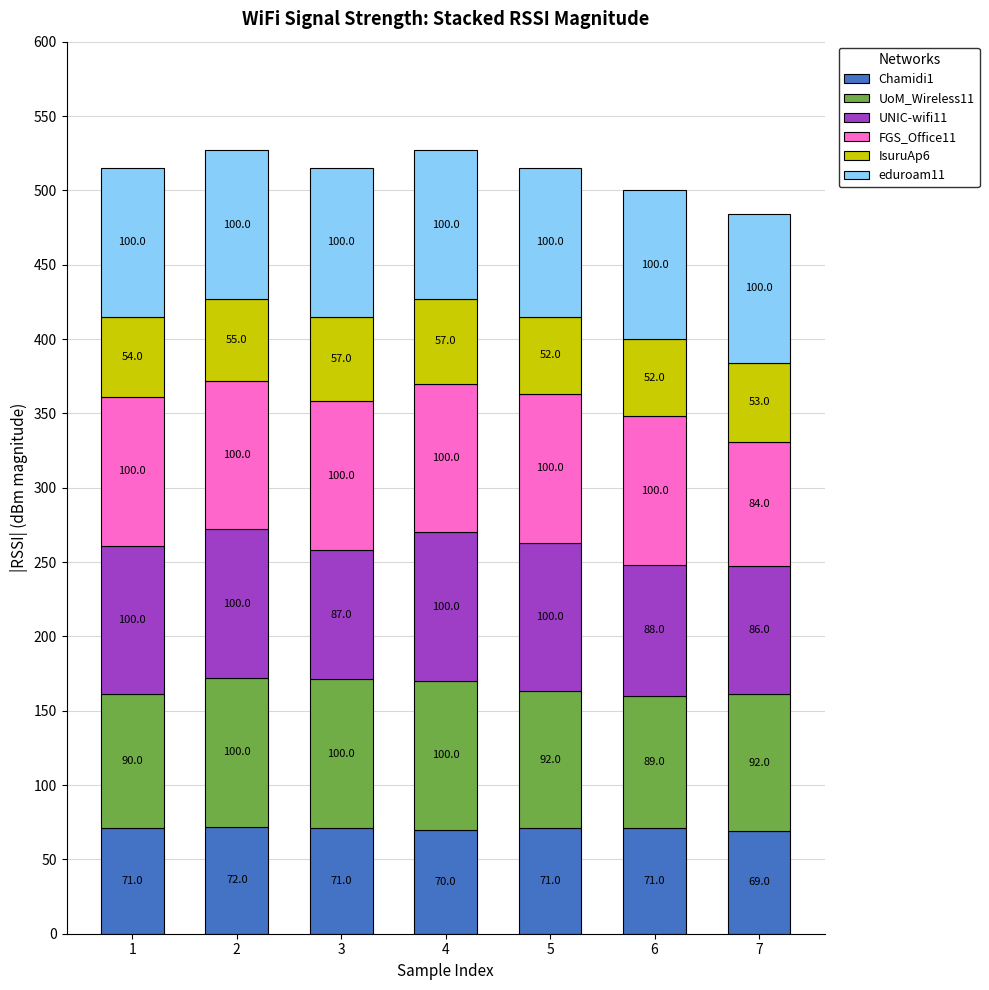

The value of Chamidi1 at 2 is 107. True or false?

False